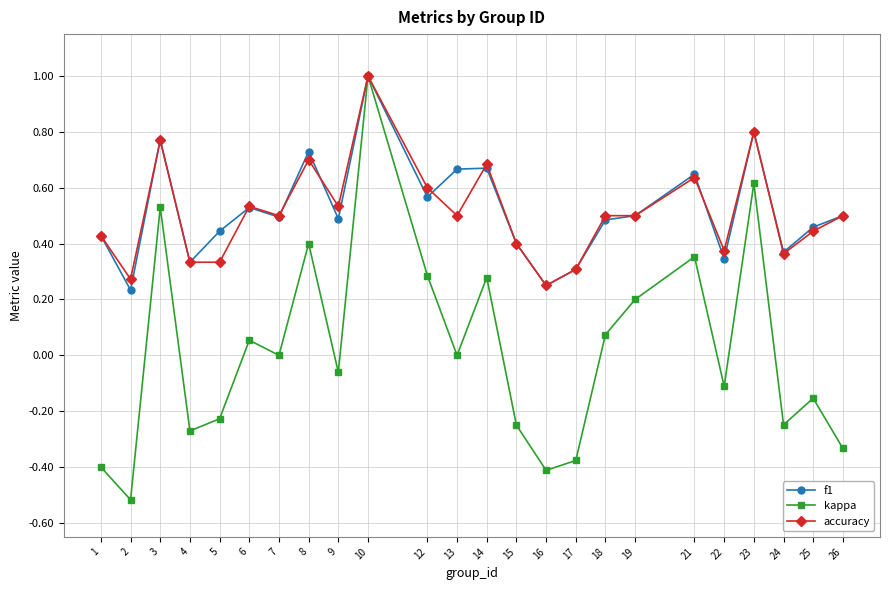

Between 3 and 25, which series saw the biggest shift?

kappa